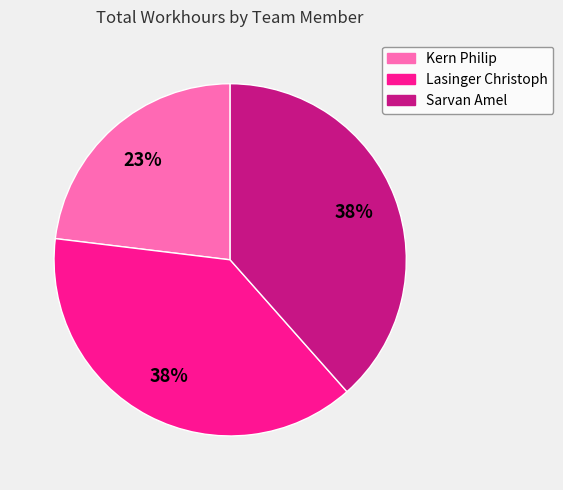

Is the sum of Lasinger Christoph and Kern Philip greater than half?

Yes